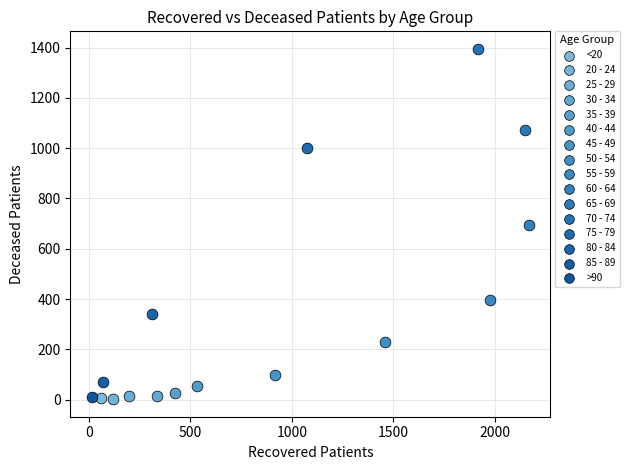

What are all the series names shown in the legend?

<20, 20 - 24, 25 - 29, 30 - 34, 35 - 39, 40 - 44, 45 - 49, 50 - 54, 55 - 59, 60 - 64, 65 - 69, 70 - 74, 75 - 79, 80 - 84, 85 - 89, >90